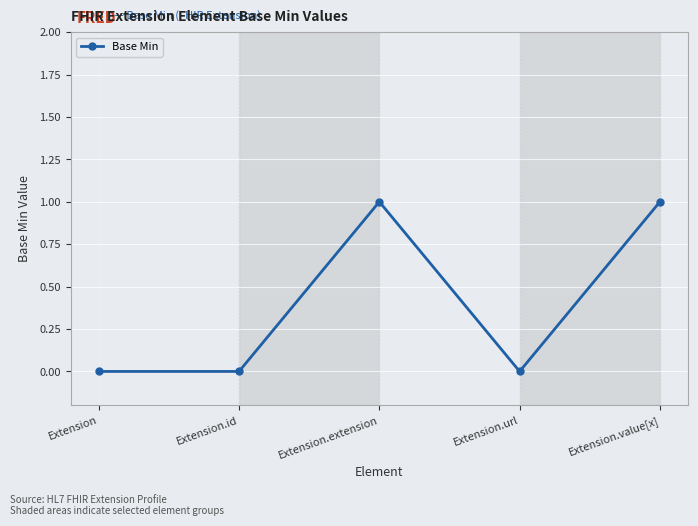

Does the chart display data point markers on the line(s)?

Yes